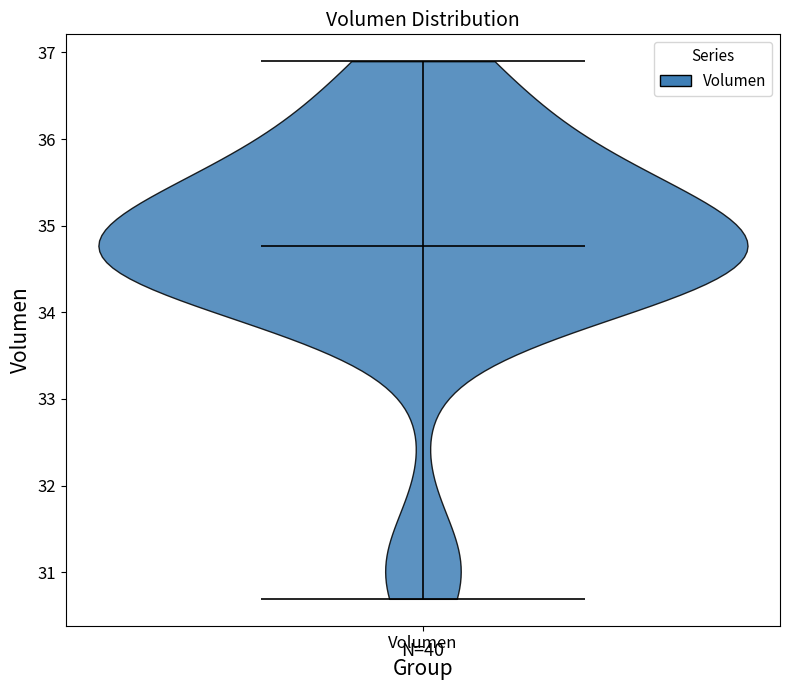

Read this violin plot against the y-axis: where its median line is, and the lowest and highest points the violin reaches. The values are not printed on the chart, so give them approximately, as read against the axis.

median line 34.8, lowest point 30.7, highest point 36.9